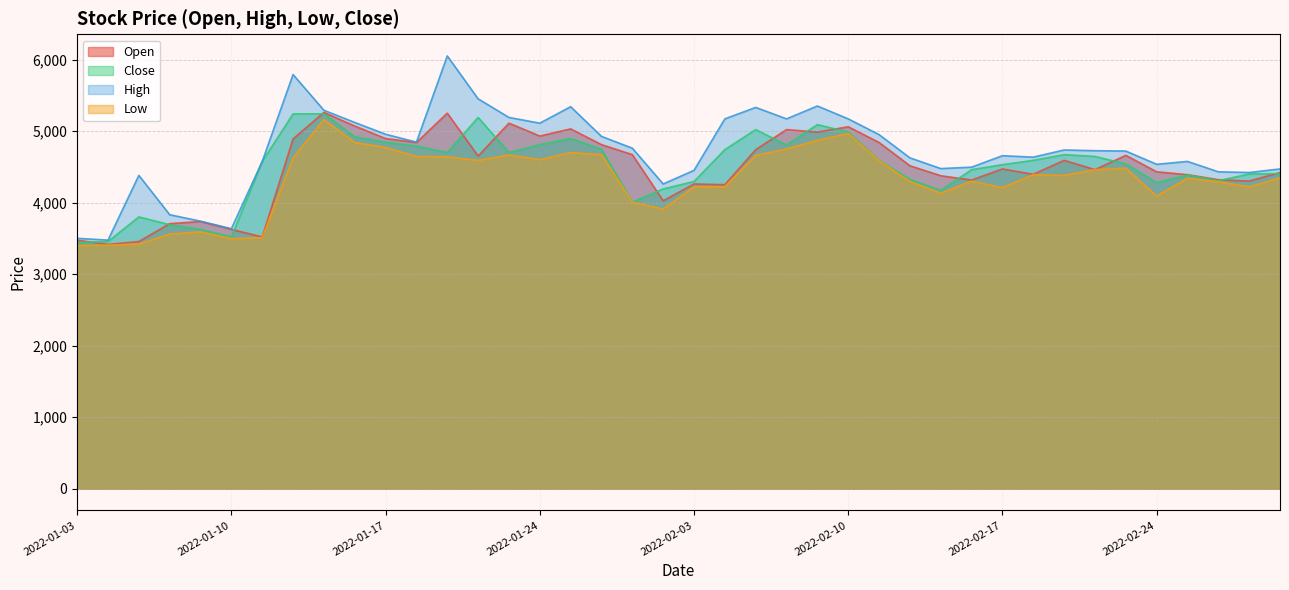

At how many categories does at least one series exceed 4682?

21